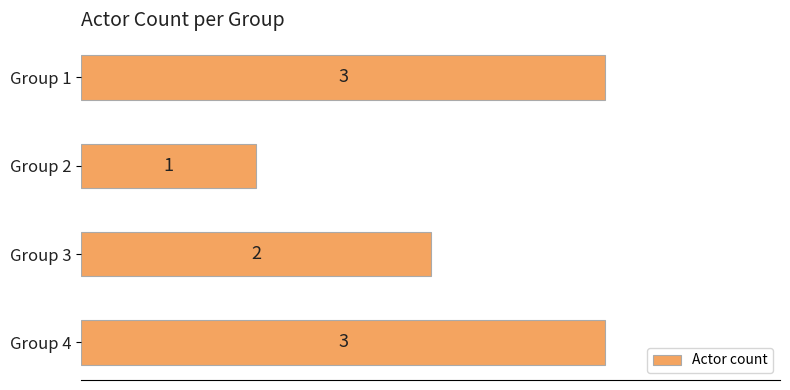

What is the difference between the maximum and minimum values?

2